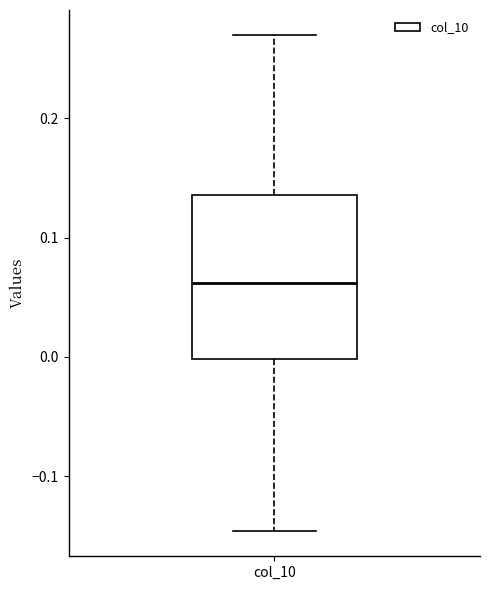

Where does the lower whisker of the box for col_10 end on the y-axis? The values are not printed on the chart, so give them approximately, as read against the axis.

-0.15